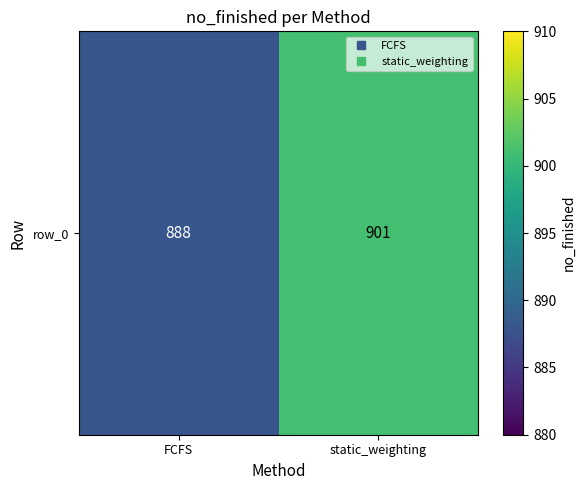

What is the difference between the values at static_weighting and FCFS?

13